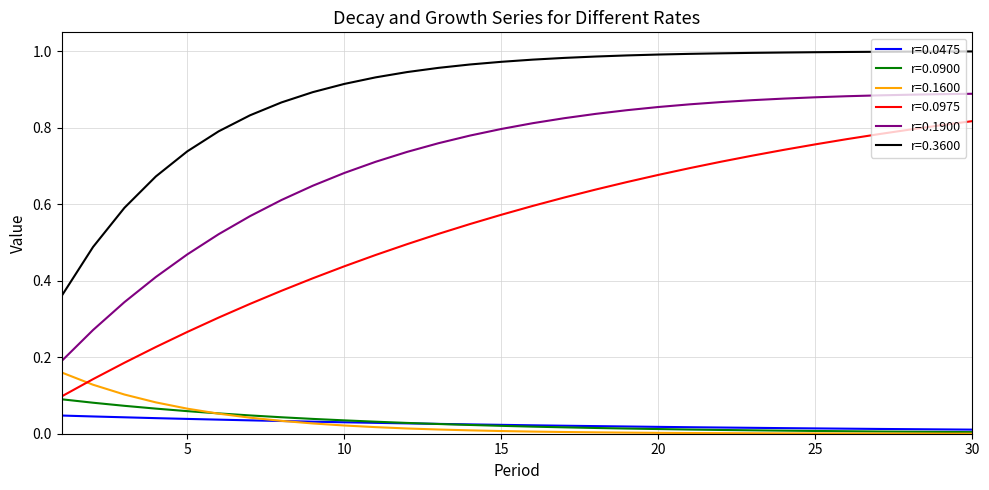

Which series has the largest total across all categories?

r=0.3600